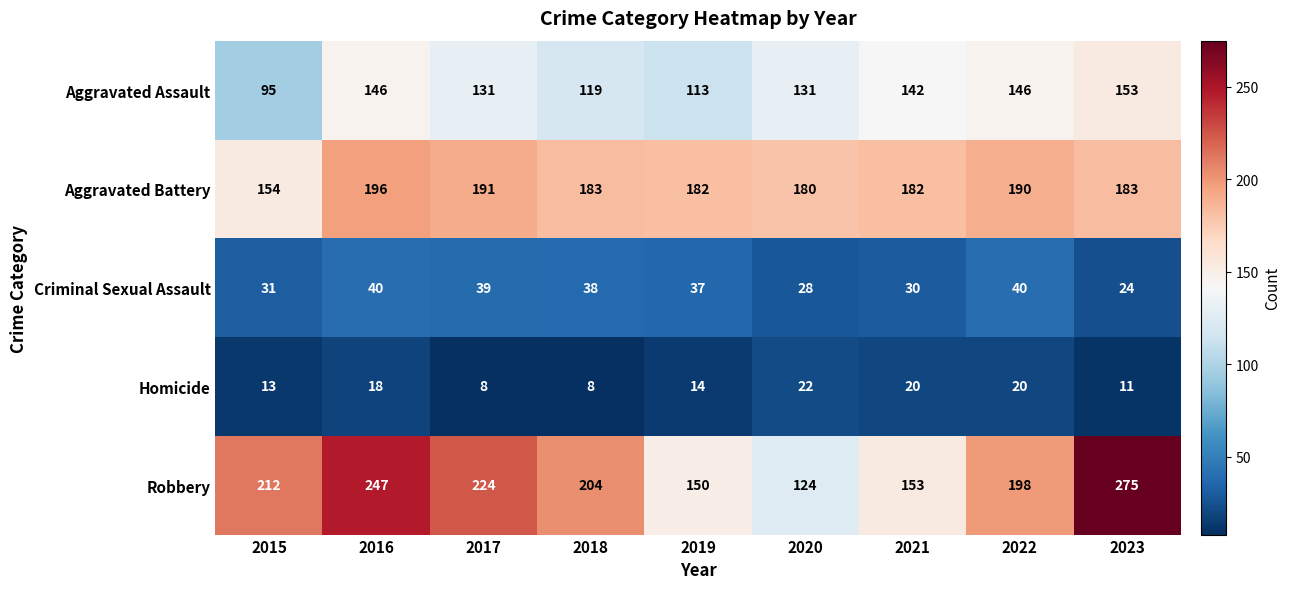

What is the total value across all series at 2020?

485